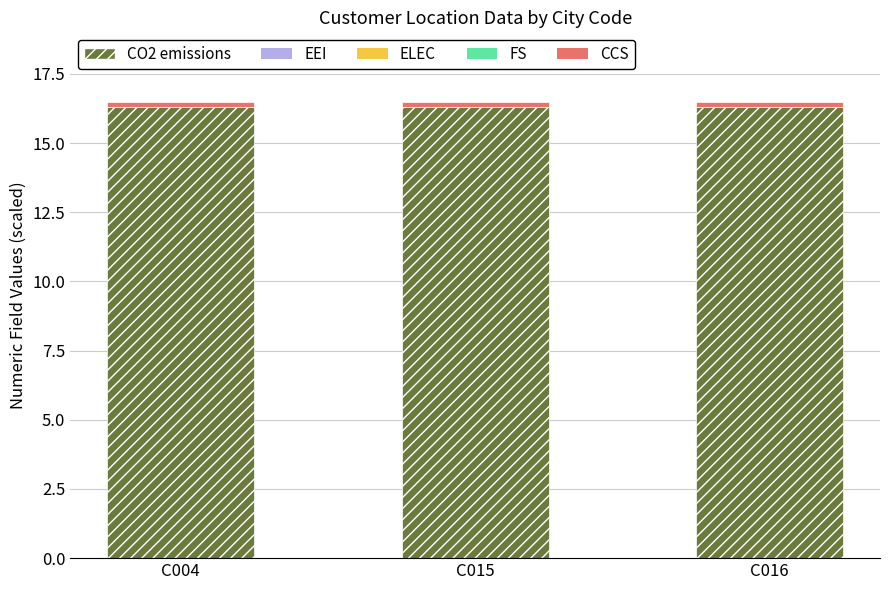

The value of CO2 emissions at C004 is 16.3. True or false?

True